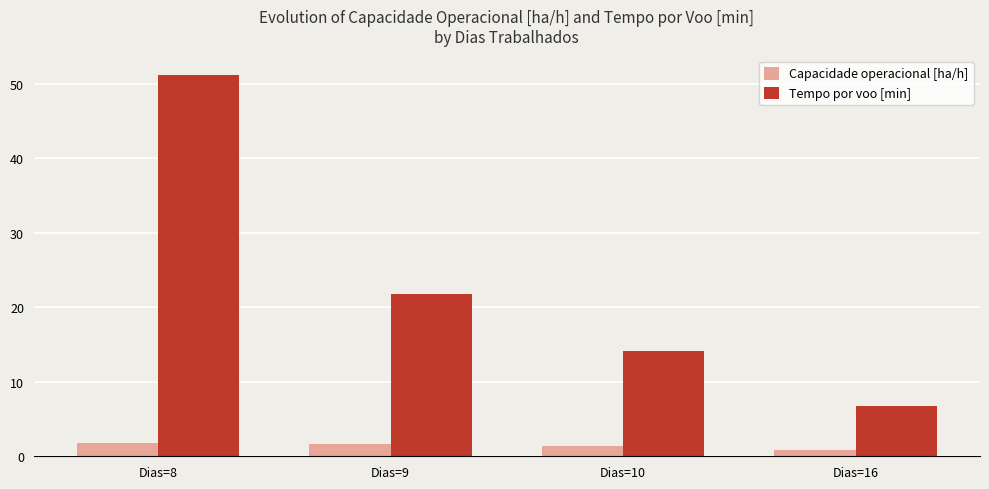

List the series in order of their overall mean, highest first.

Tempo por voo [min], Capacidade operacional [ha/h]